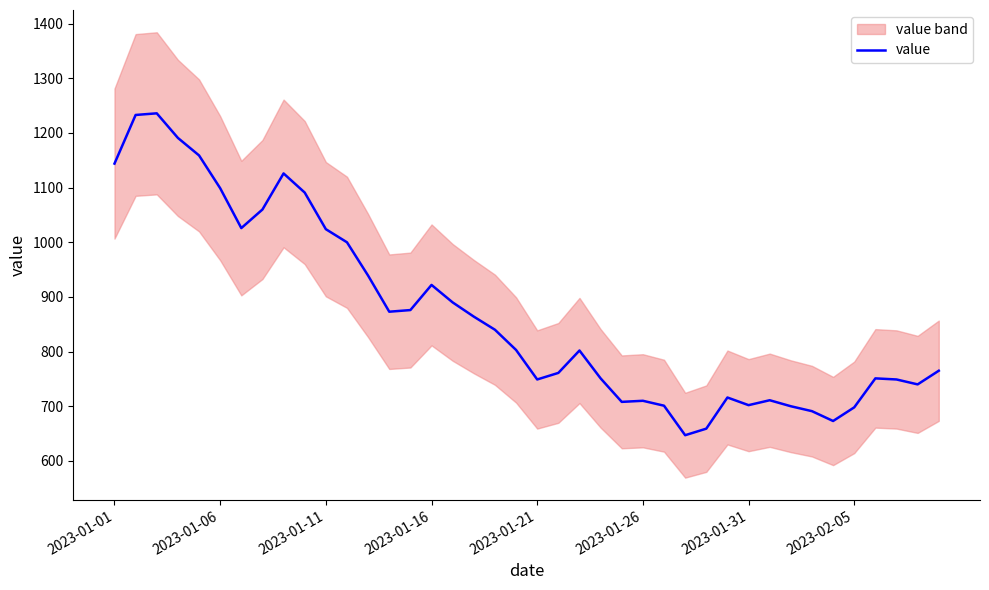

Is it true that the value at 22 is 398?

False